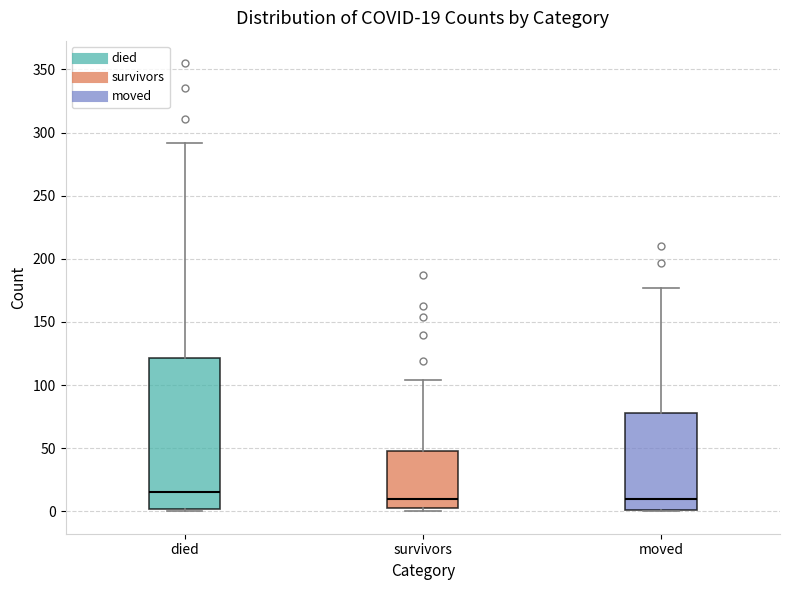

Which box is the tallest, from its lower edge to its upper edge?

died